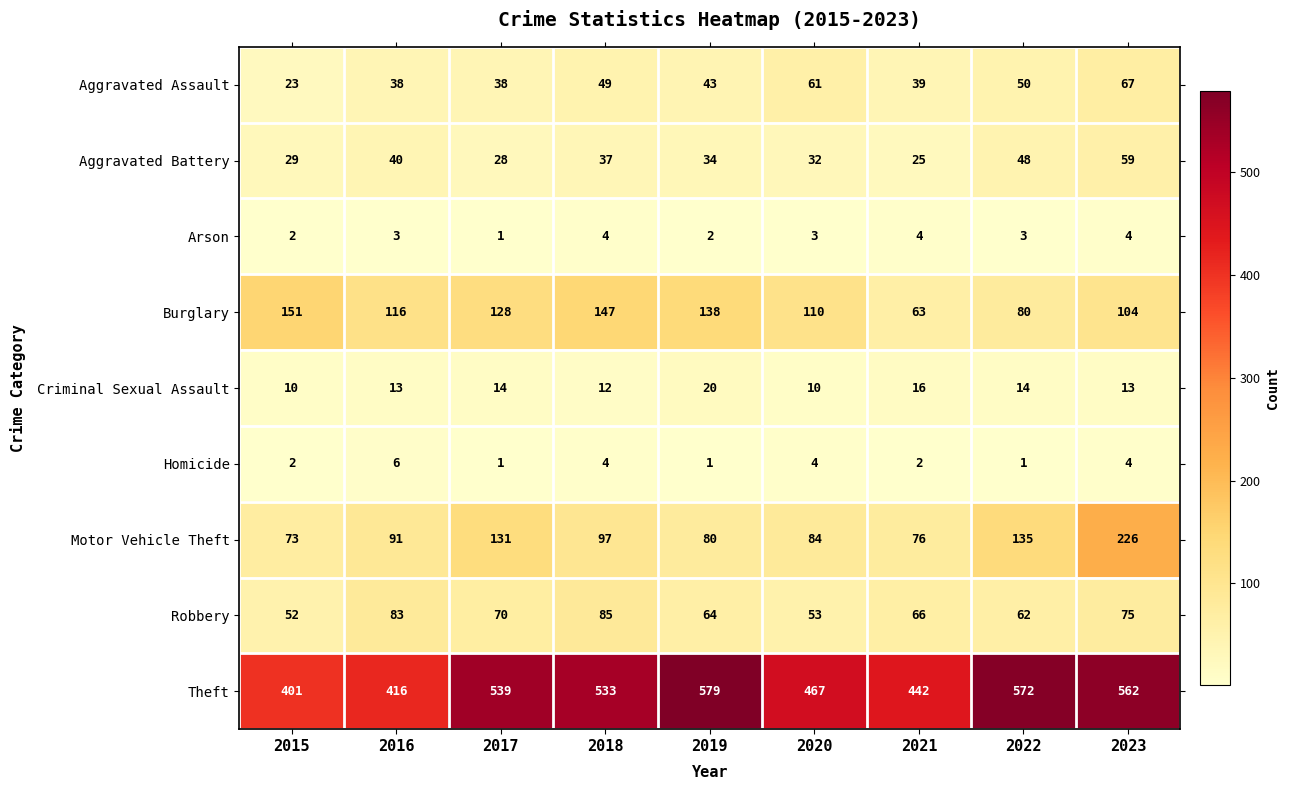

What is the sum of all Burglary values?

1037